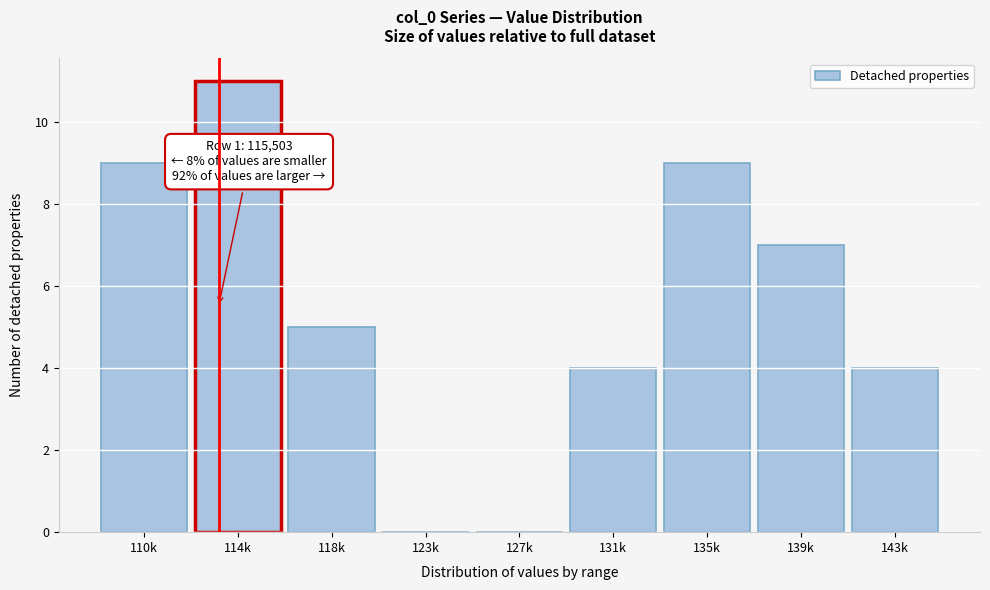

Reading left to right, extract all data points from this chart.

110k=9	114k=11	118k=5	123k=0	127k=0	131k=4	135k=9	139k=7	143k=4